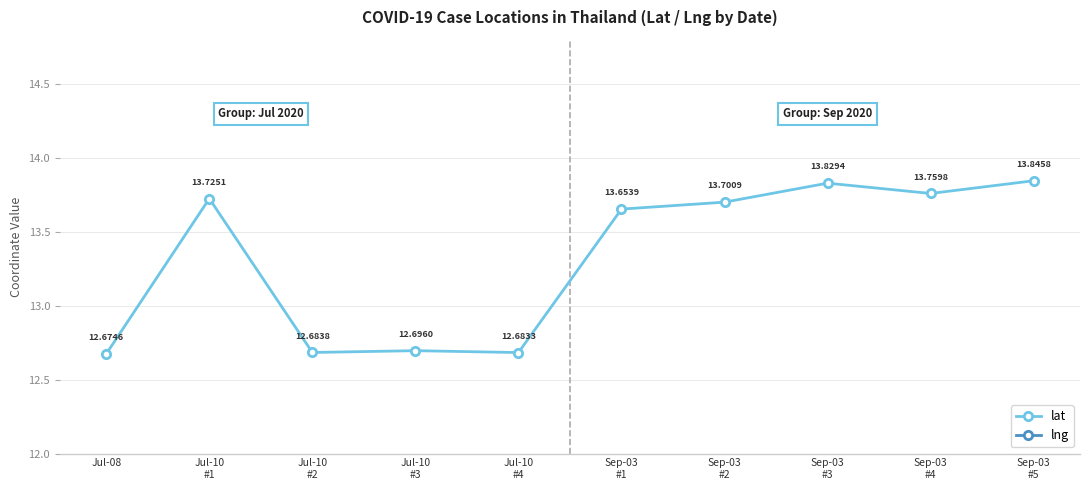

What is the value of the lat point at the 6th from the left?

13.7